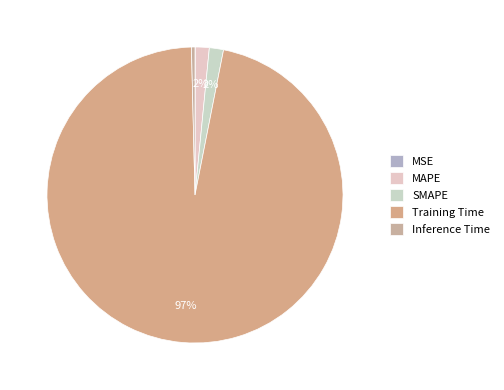

True or false: Training Time accounts for 97% of the total.

True